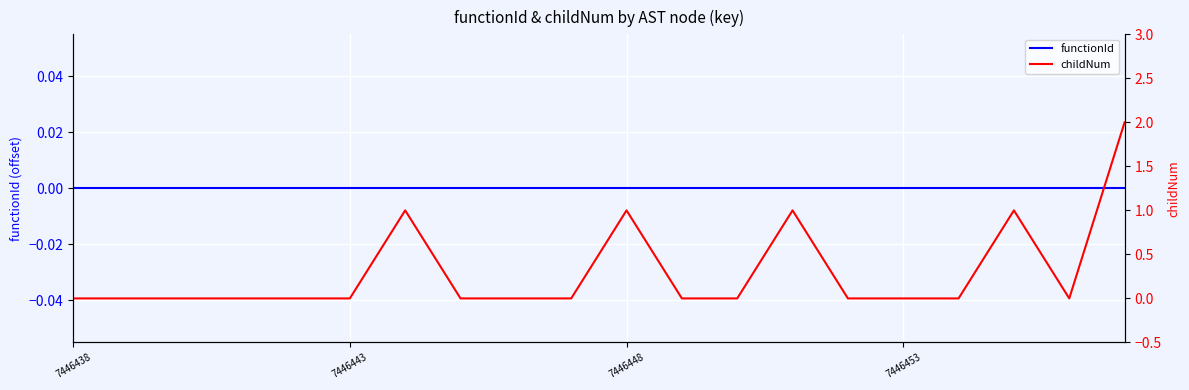

True or false: functionId and childNum intersect in this chart.

False